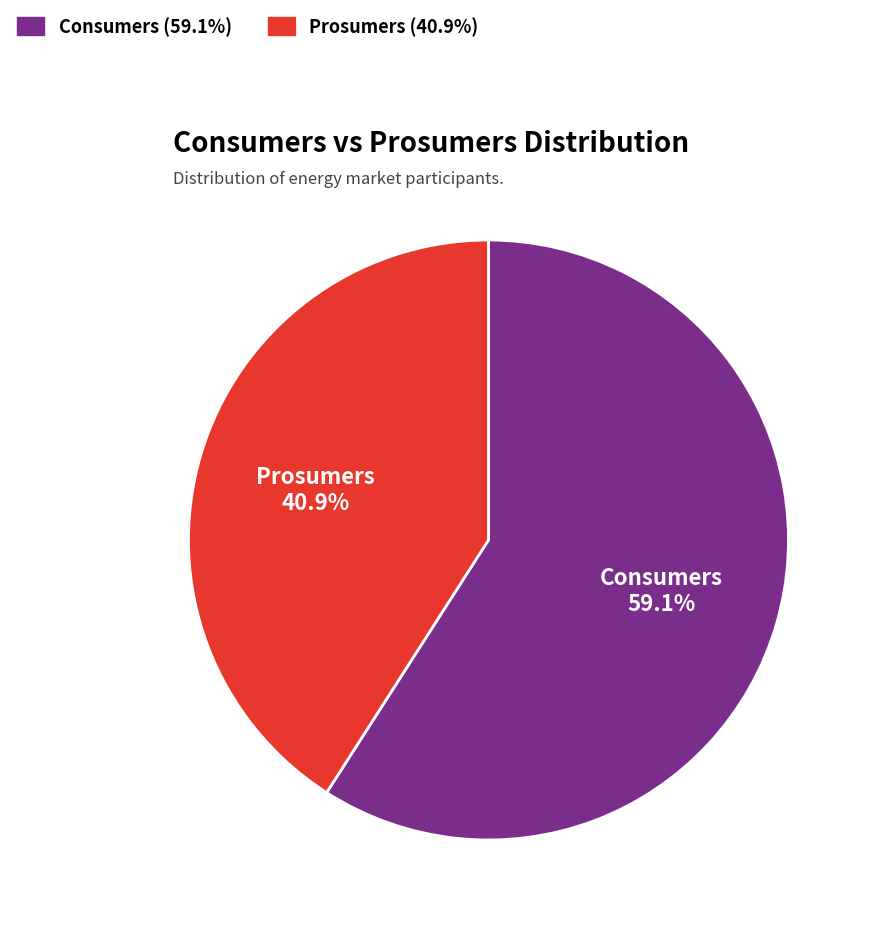

What percentage is the Consumers slice, to the nearest percent?

59%